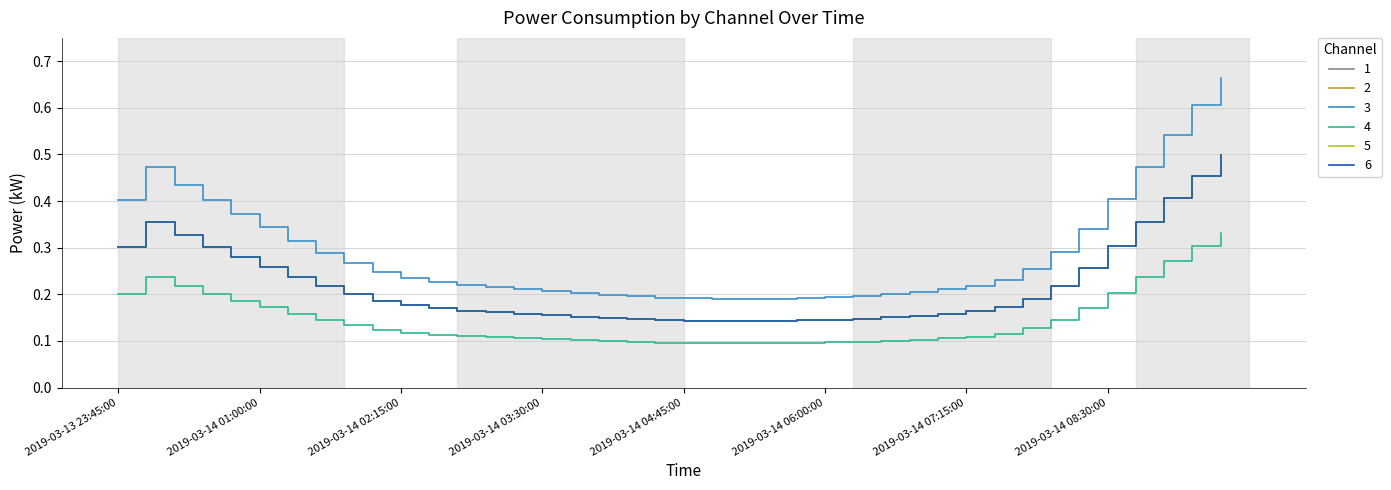

True or false: 6 and 4 cross at least once.

False